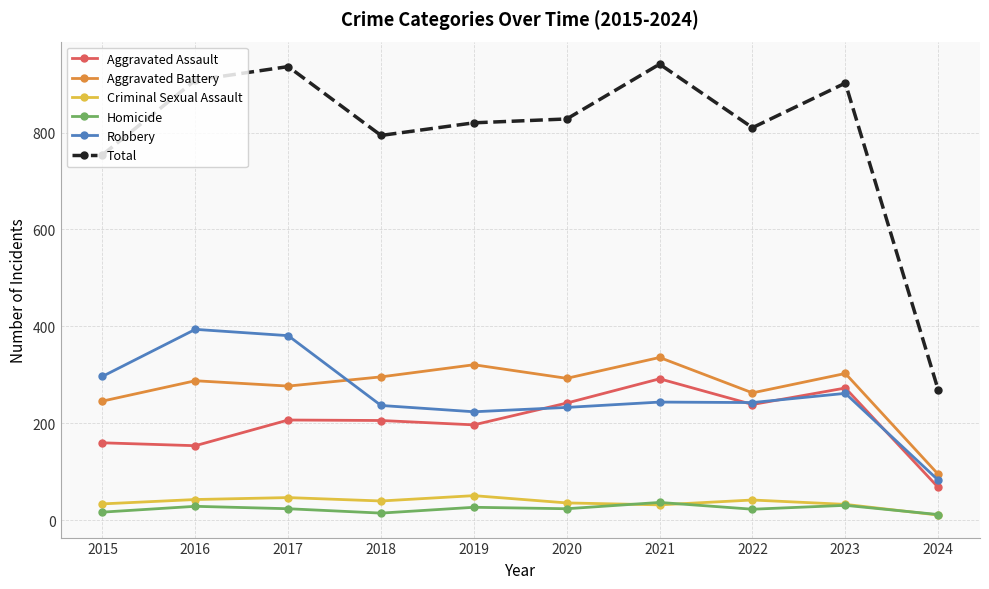

How many data points does each series have?

10